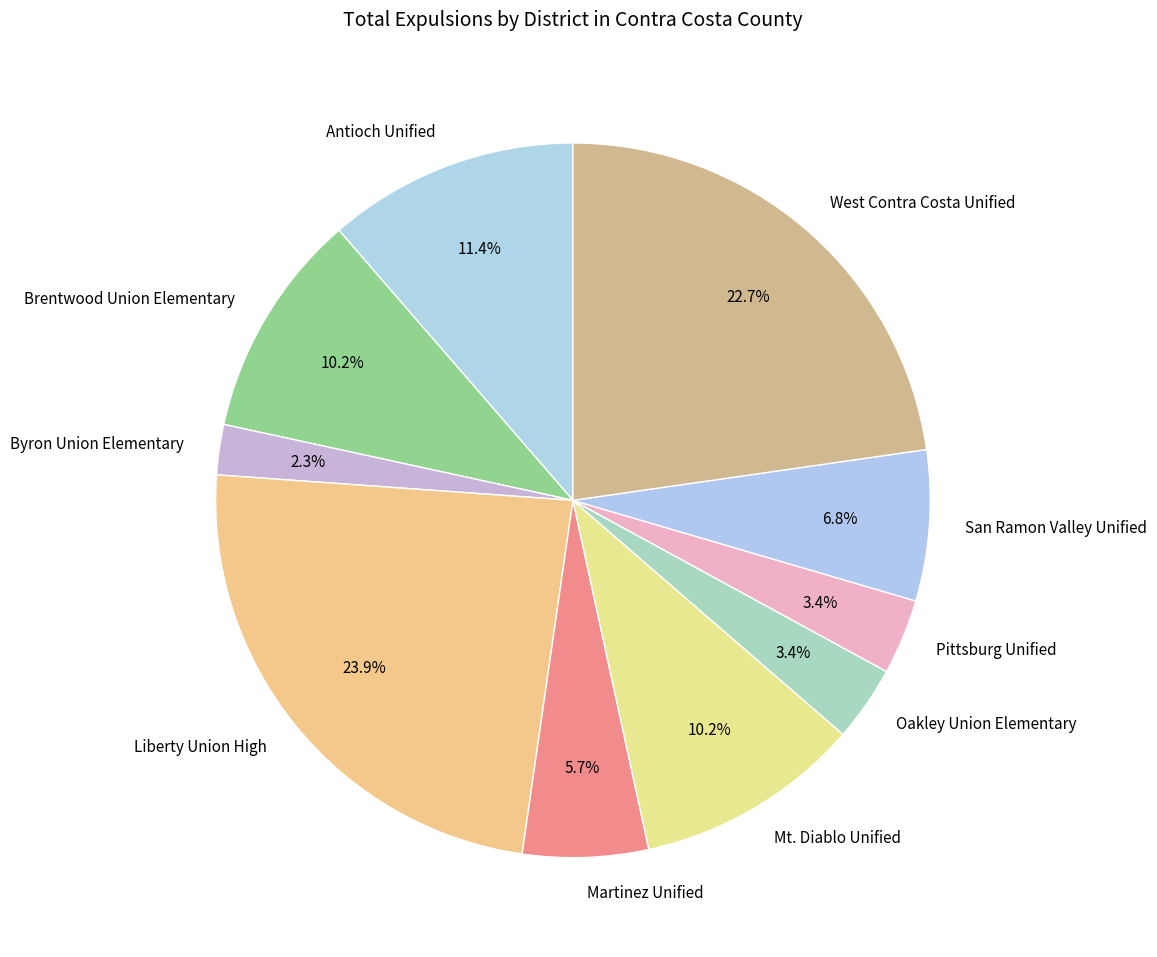

To the nearest percent, what is the difference between the largest and smallest slice percentages?

22%